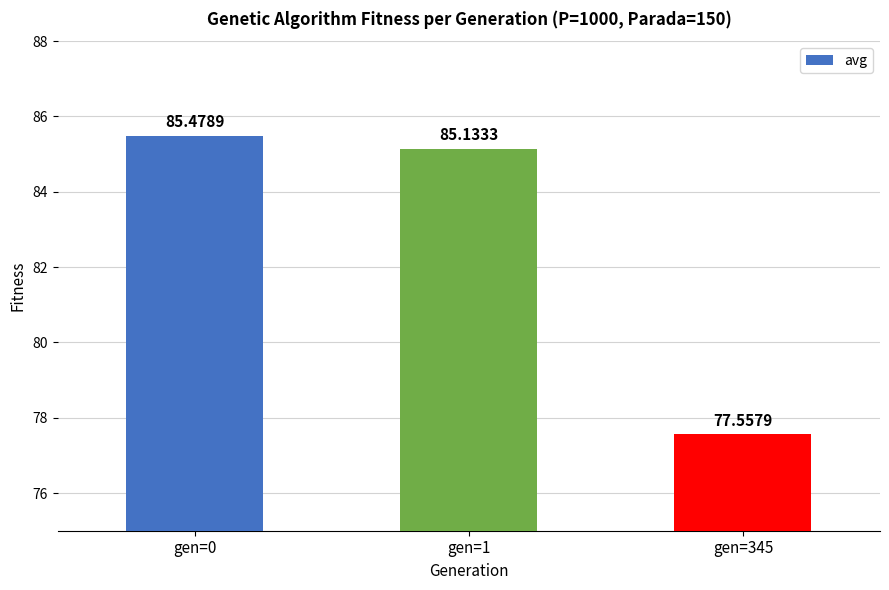

Approximately how many times larger is the value at gen=345 compared to gen=1?

0.9